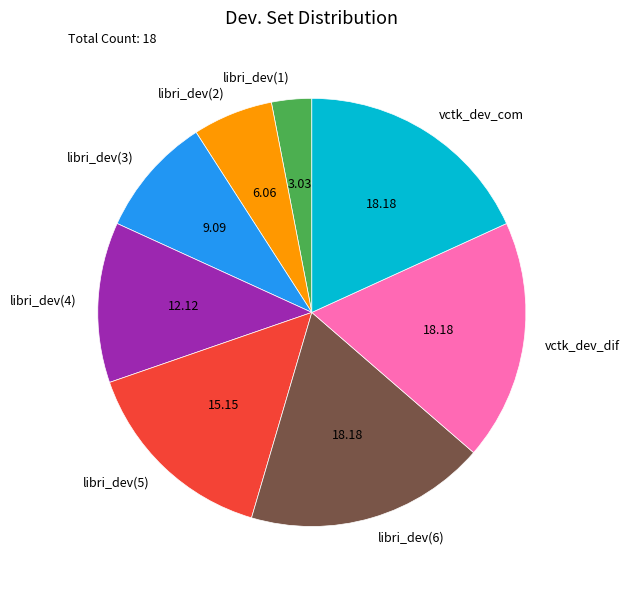

Does any single category account for the majority?

No